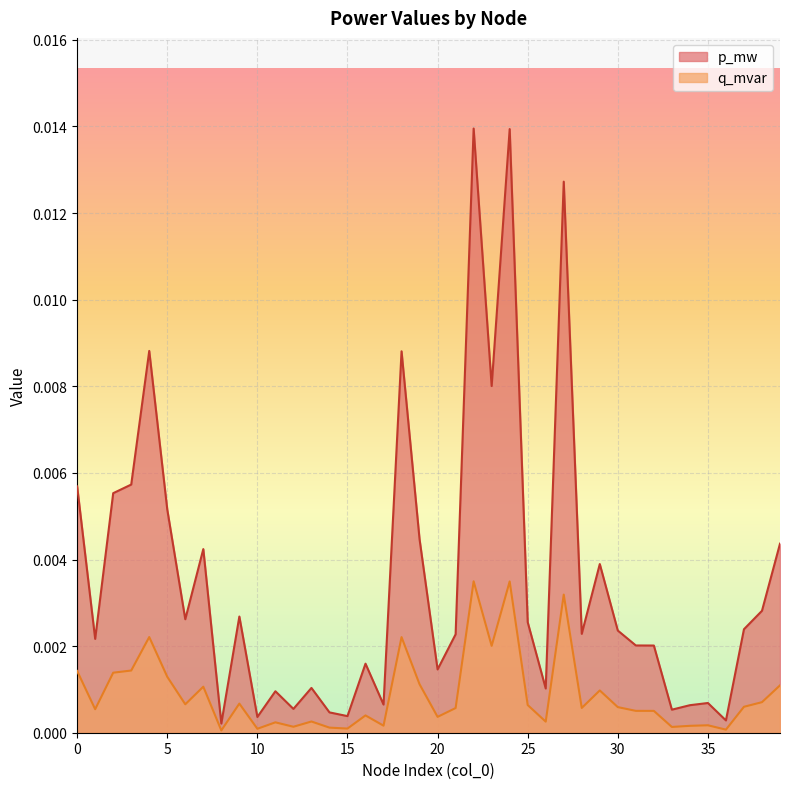

Between 24 and 12, which is larger?

24